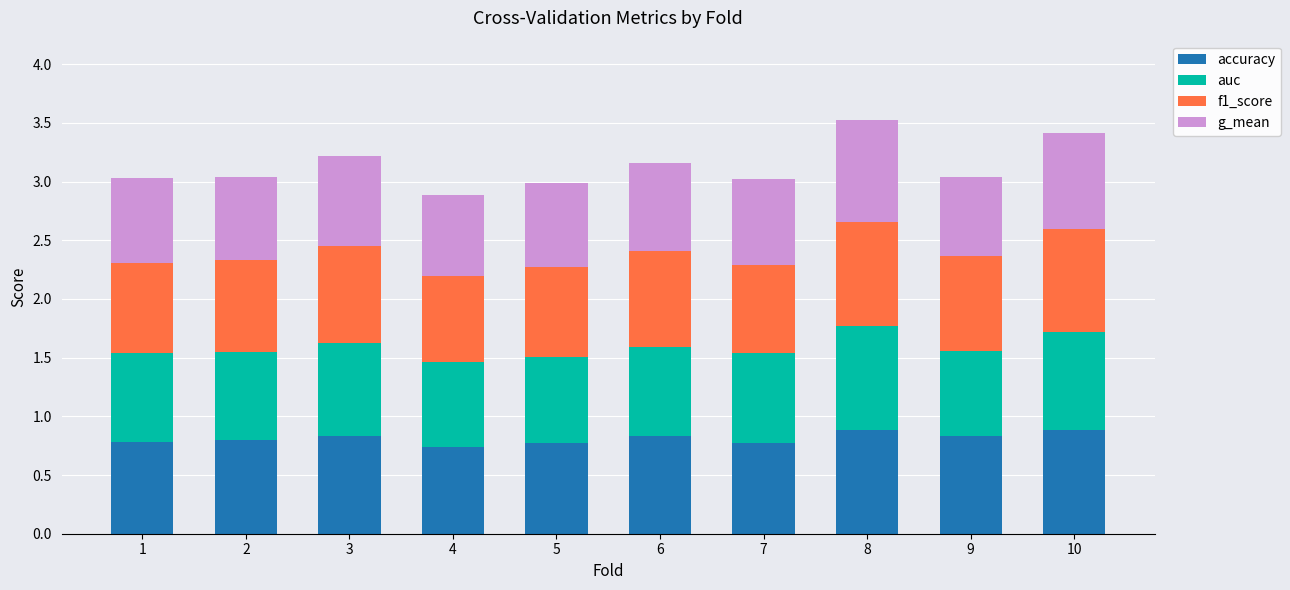

True or false: accuracy has a value of 0.5 at 1.

False